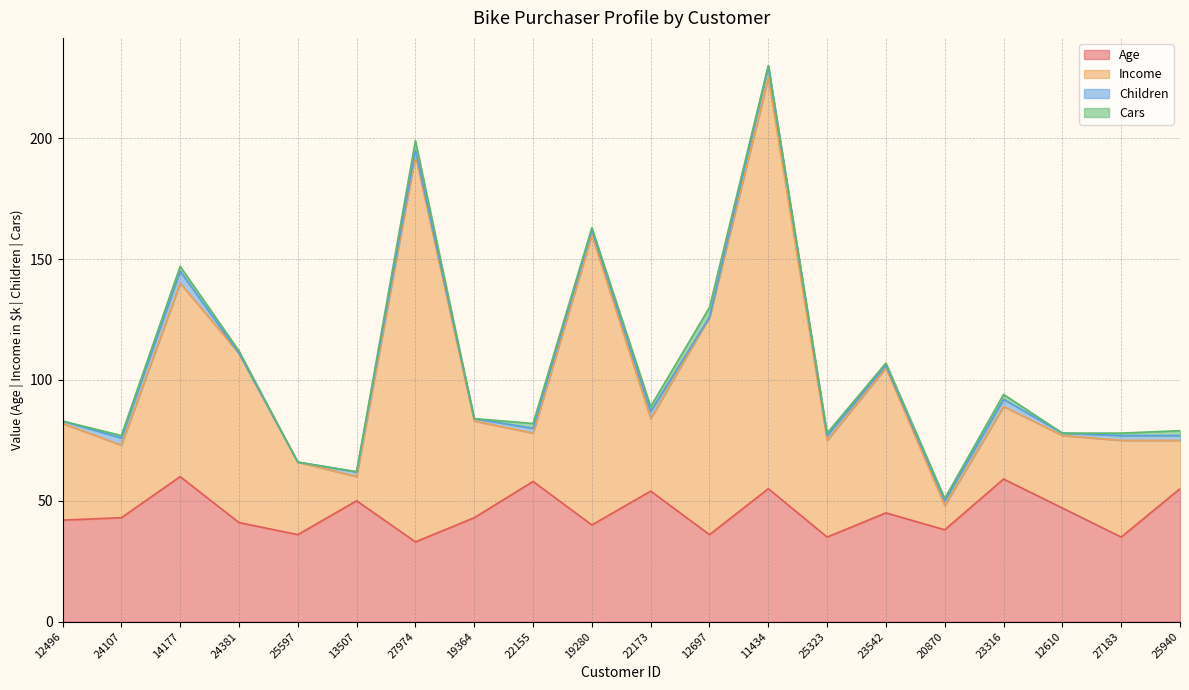

How many data points does each series have?

20